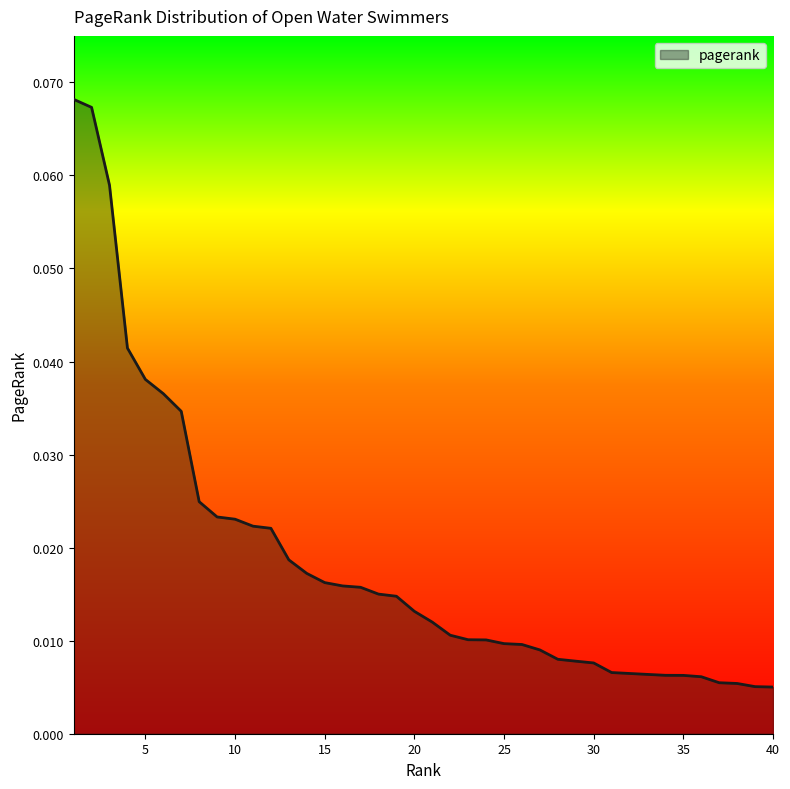

Is this an area chart (filled region under the line)?

Yes